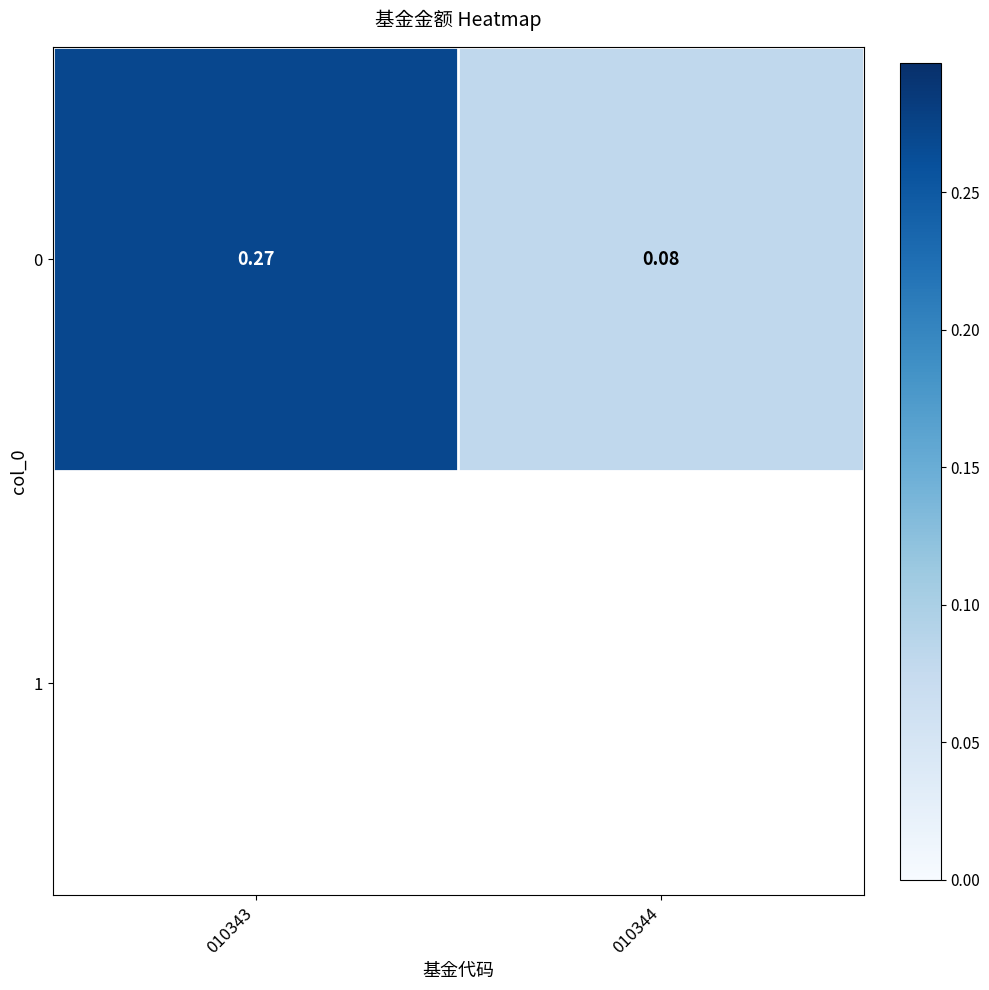

What is the change in value from 010343 to 010344?

-0.2